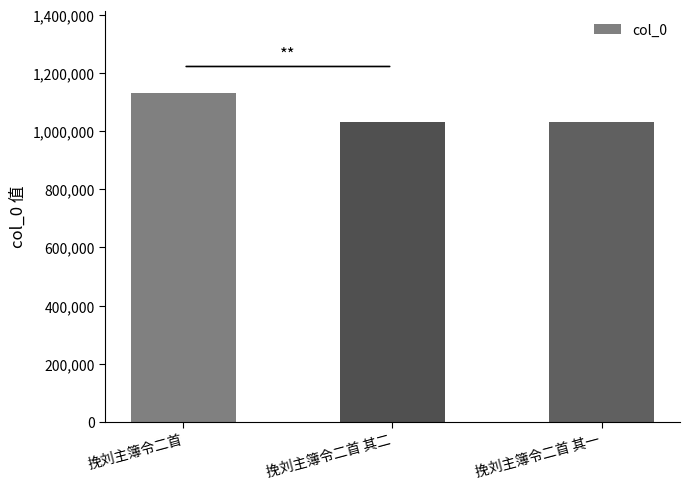

The chart shows a value of 1455896 at 挽刘主簿令二首 其一. True or false?

False